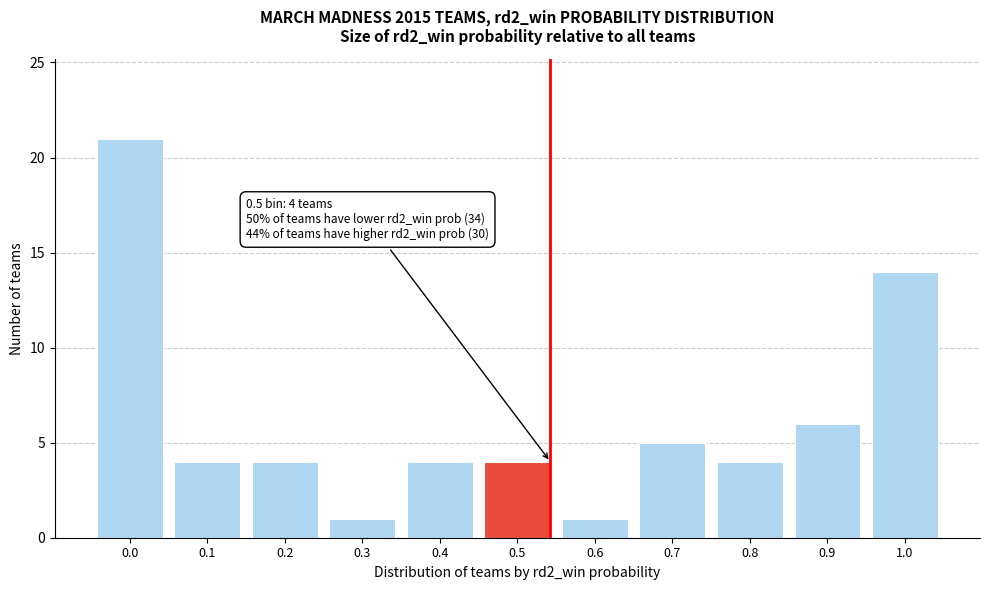

Reading right to left, what are all the values shown in this chart?

14	6	4	5	1	4	4	1	4	4	21